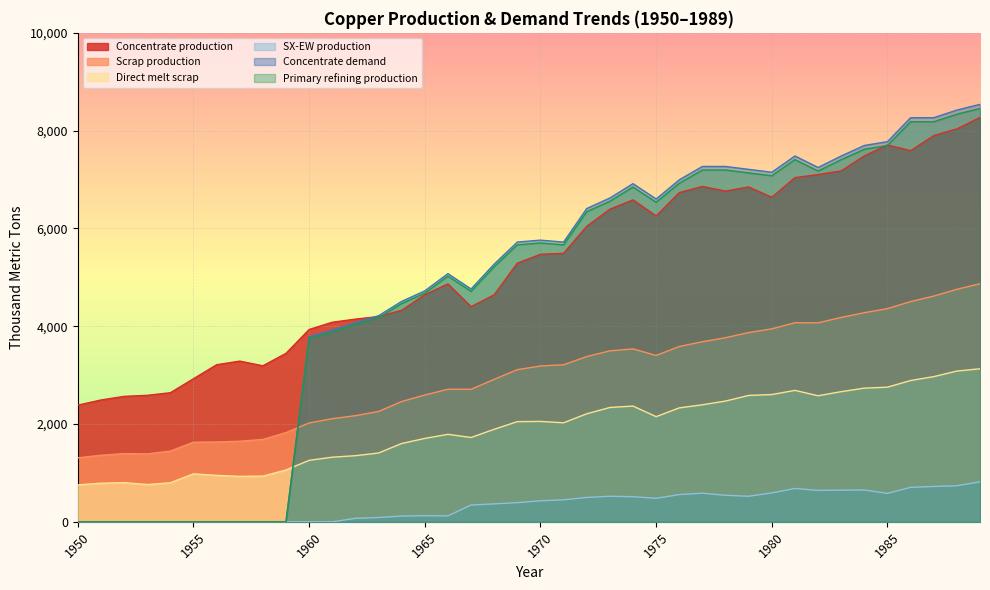

What are all the series names shown in the legend?

Concentrate production, Scrap production, Direct melt scrap, SX-EW production, Concentrate demand, Primary refining production